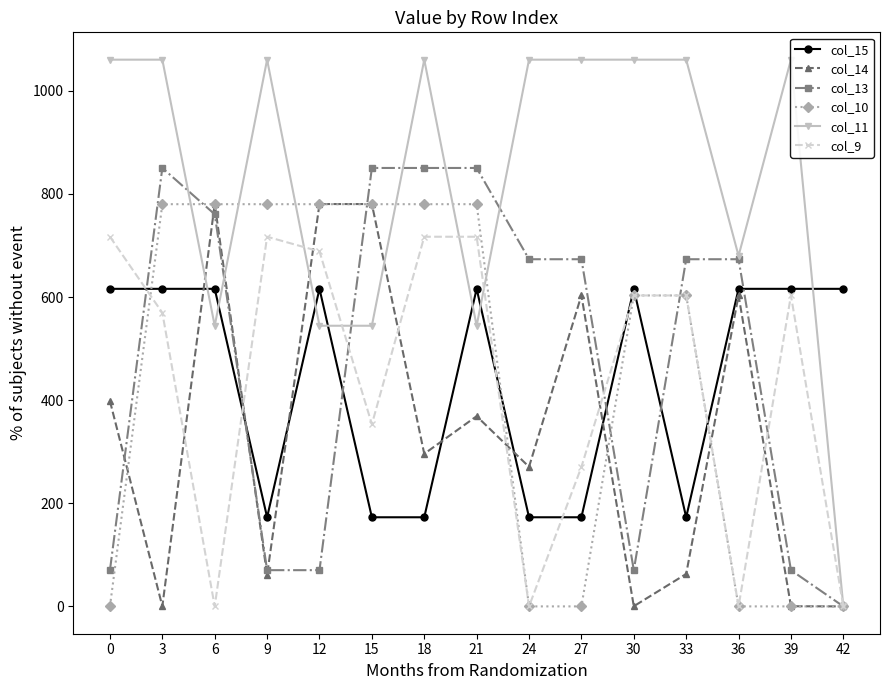

How many values in the col_11 series exceed 1060?

9